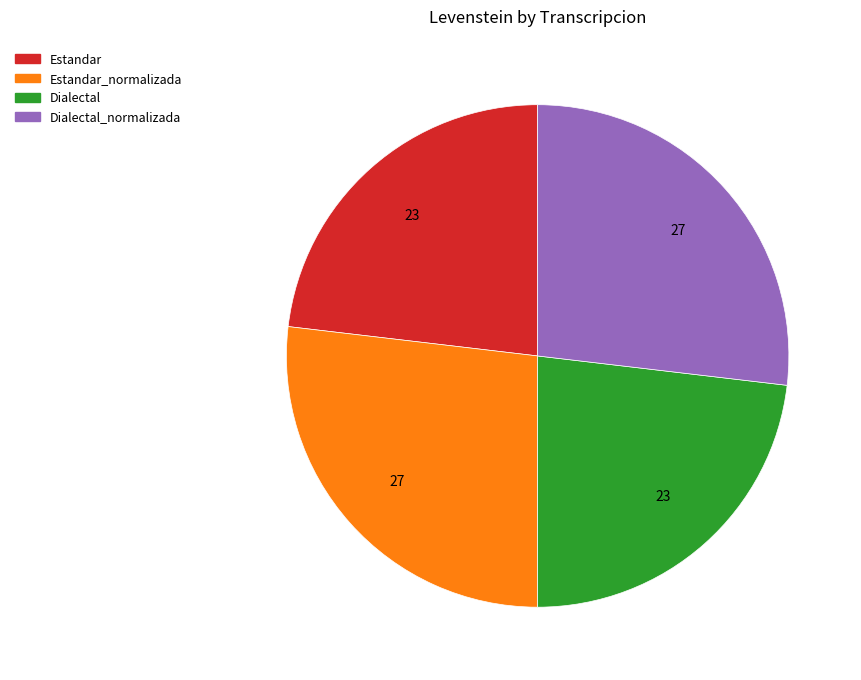

Does any single category account for the majority?

No